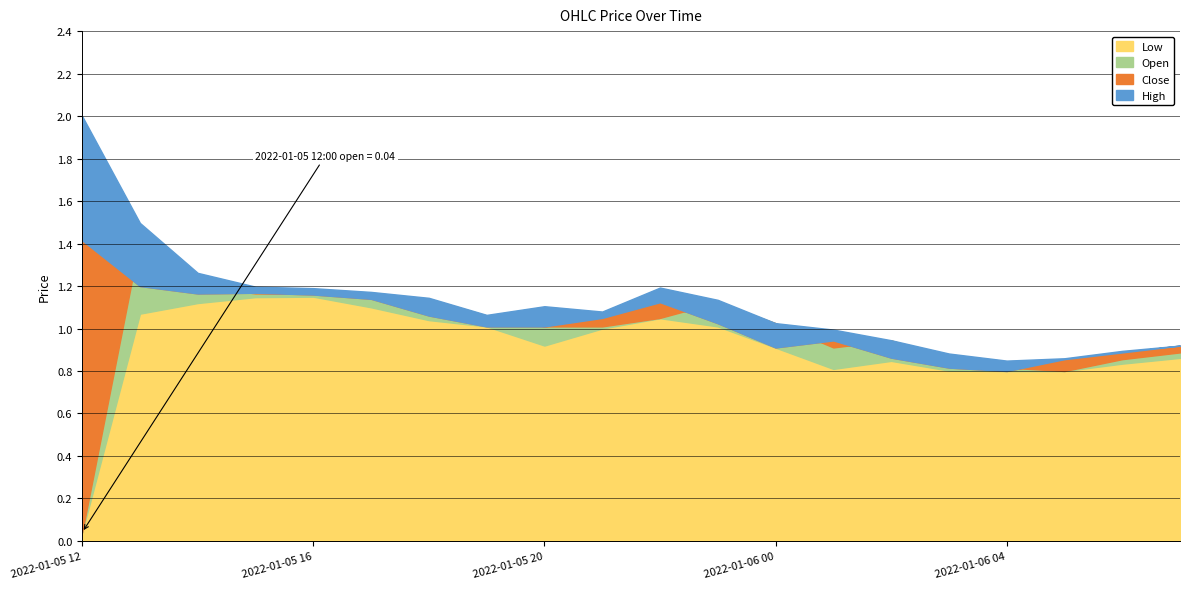

Reading right to left, transcribe all the data shown in this chart.

High: 2022-01-06 07:00=0.9	2022-01-06 06:00=0.9	2022-01-06 05:00=0.9	2022-01-06 04:00=0.8	2022-01-06 03:00=0.9	2022-01-06 02:00=0.9	2022-01-06 01:00=1.0	2022-01-06 00:00=1.0	2022-01-05 23:00=1.1	2022-01-05 22:00=1.2	2022-01-05 21:00=1.1	2022-01-05 20:00=1.1	2022-01-05 19:00=1.1	2022-01-05 18:00=1.1	2022-01-05 17:00=1.2	2022-01-05 16:00=1.2	2022-01-05 15:00=1.2	2022-01-05 14:00=1.3	2022-01-05 13:00=1.5	2022-01-05 12:00=2.0
Close: 2022-01-06 07:00=0.9	2022-01-06 06:00=0.9	2022-01-06 05:00=0.9	2022-01-06 04:00=0.8	2022-01-06 03:00=0.8	2022-01-06 02:00=0.9	2022-01-06 01:00=0.9	2022-01-06 00:00=0.9	2022-01-05 23:00=1.0	2022-01-05 22:00=1.1	2022-01-05 21:00=1.1	2022-01-05 20:00=1.0	2022-01-05 19:00=1.0	2022-01-05 18:00=1.1	2022-01-05 17:00=1.1	2022-01-05 16:00=1.2	2022-01-05 15:00=1.2	2022-01-05 14:00=1.2	2022-01-05 13:00=1.2	2022-01-05 12:00=1.4
Open: 2022-01-06 07:00=0.9	2022-01-06 06:00=0.9	2022-01-06 05:00=0.8	2022-01-06 04:00=0.8	2022-01-06 03:00=0.9	2022-01-06 02:00=0.9	2022-01-06 01:00=0.9	2022-01-06 00:00=1.0	2022-01-05 23:00=1.1	2022-01-05 22:00=1.1	2022-01-05 21:00=1.0	2022-01-05 20:00=1.0	2022-01-05 19:00=1.1	2022-01-05 18:00=1.1	2022-01-05 17:00=1.2	2022-01-05 16:00=1.2	2022-01-05 15:00=1.2	2022-01-05 14:00=1.2	2022-01-05 13:00=1.4	2022-01-05 12:00=0.0
Low: 2022-01-06 07:00=0.9	2022-01-06 06:00=0.8	2022-01-06 05:00=0.8	2022-01-06 04:00=0.8	2022-01-06 03:00=0.8	2022-01-06 02:00=0.8	2022-01-06 01:00=0.8	2022-01-06 00:00=0.9	2022-01-05 23:00=1.0	2022-01-05 22:00=1.0	2022-01-05 21:00=1.0	2022-01-05 20:00=0.9	2022-01-05 19:00=1.0	2022-01-05 18:00=1.0	2022-01-05 17:00=1.1	2022-01-05 16:00=1.1	2022-01-05 15:00=1.1	2022-01-05 14:00=1.1	2022-01-05 13:00=1.1	2022-01-05 12:00=0.0